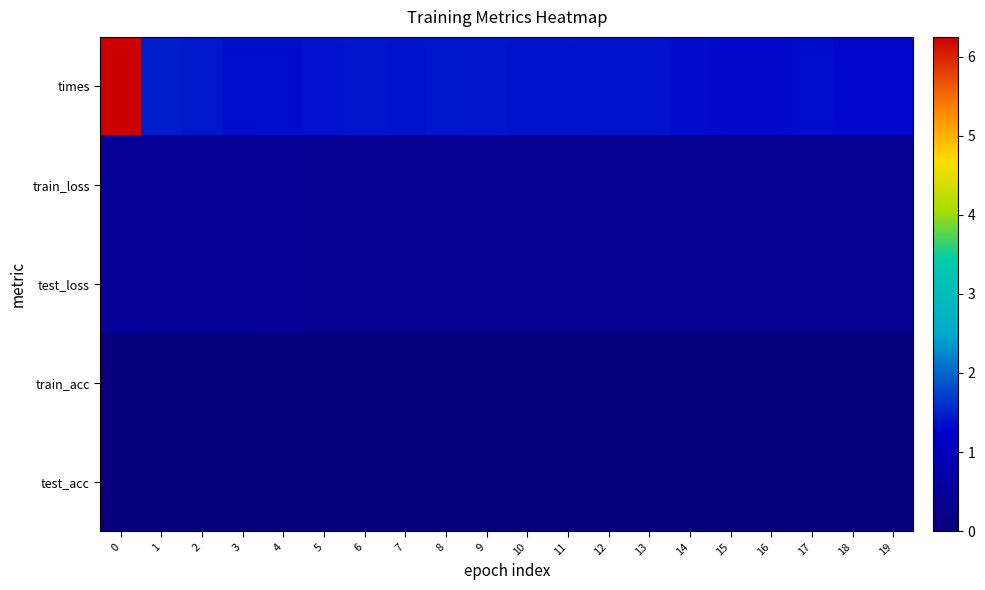

Which series has the widest spread of values?

times